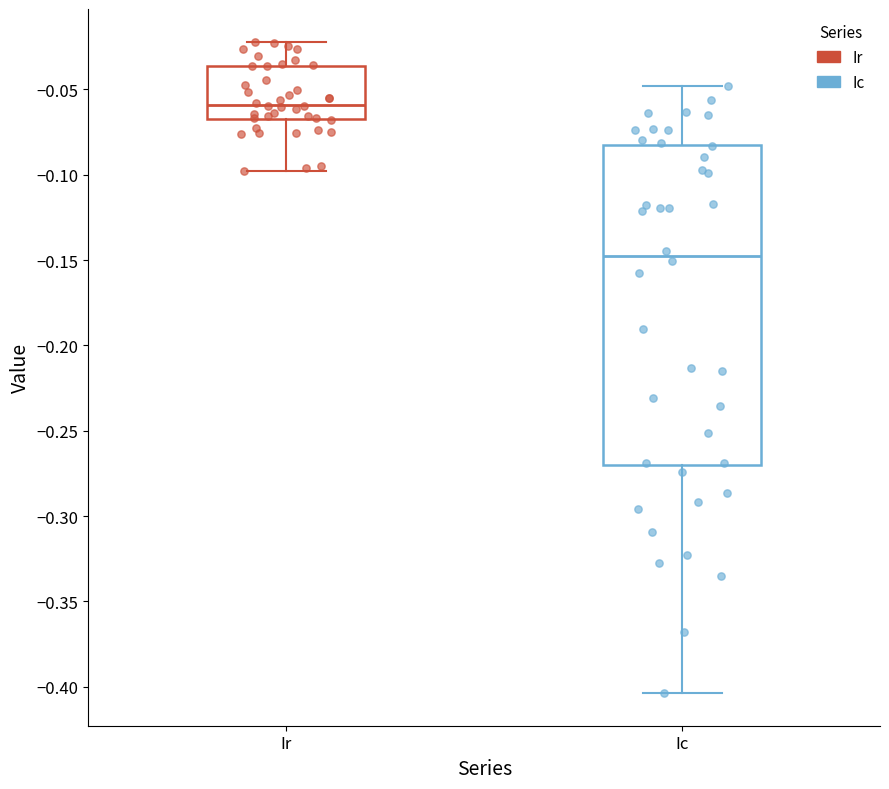

Reading left to right, read every box against the y-axis: the position of its median line, the range the box covers, and the ends of its whiskers. The values are not printed on the chart, so give them approximately, as read against the axis.

Ir: median -0.060, box -0.065 to -0.035, whiskers -0.100 to -0.020
Ic: median -0.150, box -0.270 to -0.085, whiskers -0.405 to -0.050